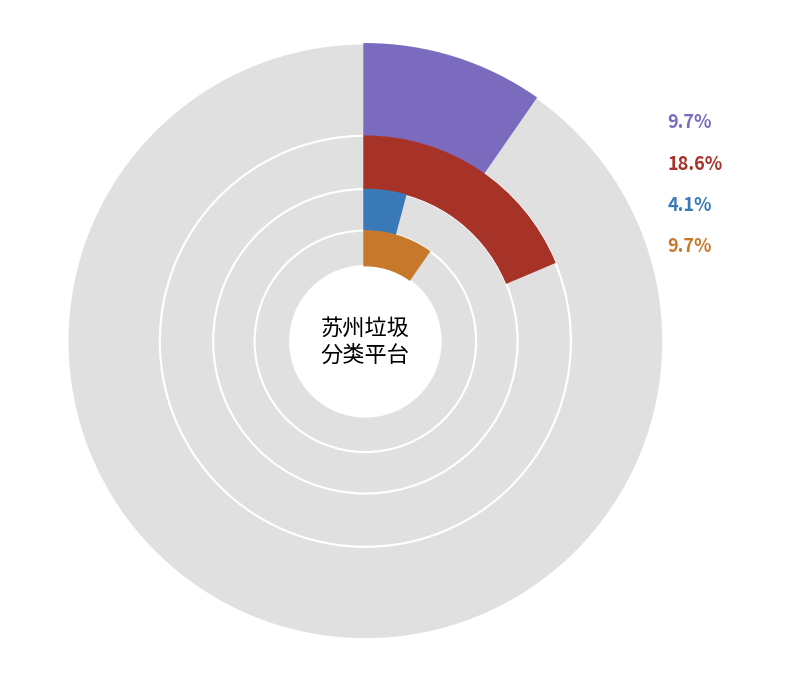

Does 模块10 account for over 50% of the chart?

No